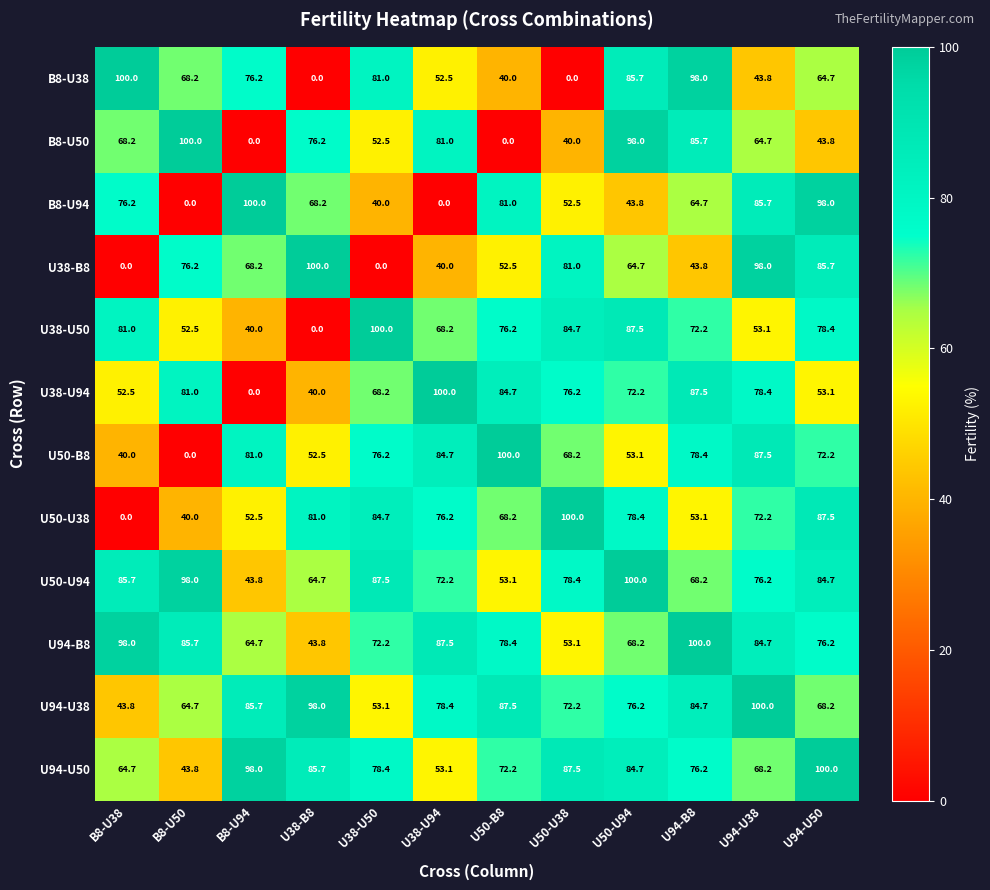

Between U38-U94 and U50-U94, which series saw the biggest shift?

B8-U94